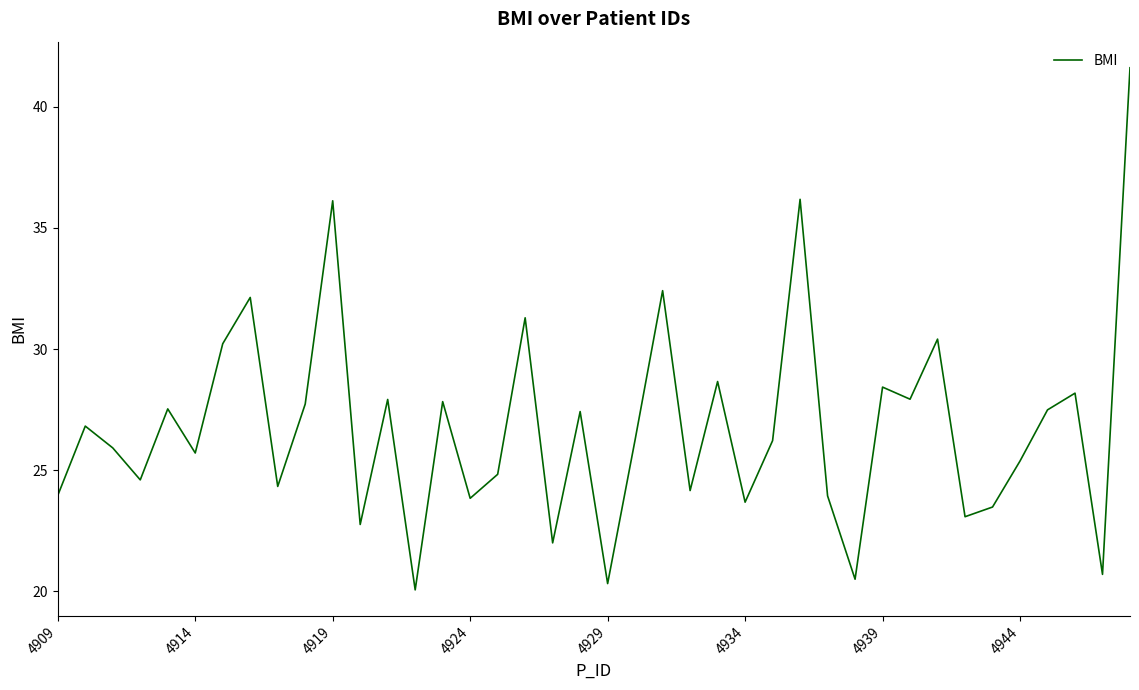

What is the smallest value displayed?

20.1